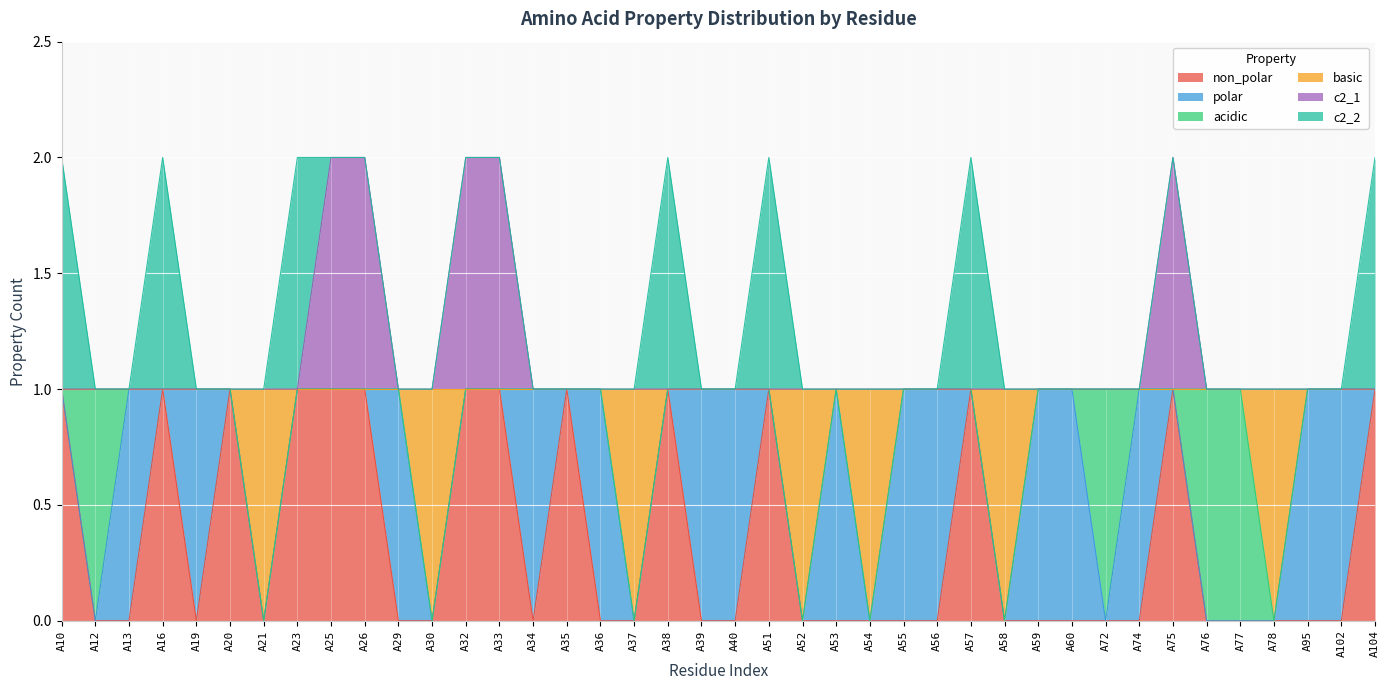

True or false: non_polar and c2_1 cross at least once.

False